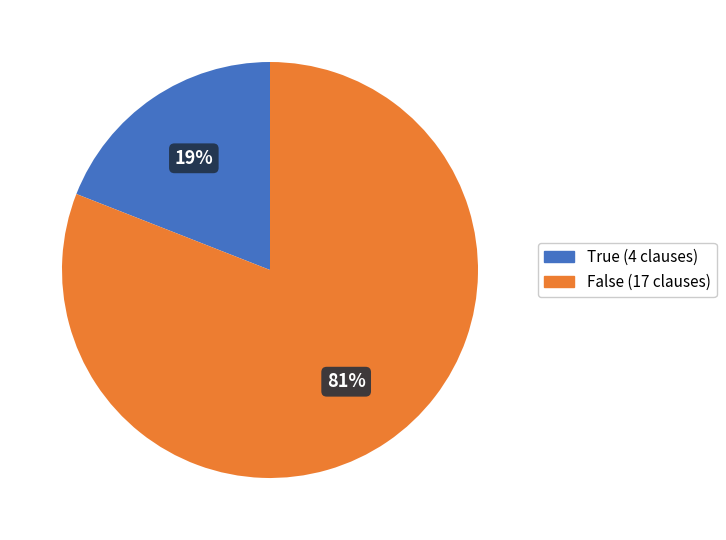

Does True (4 clauses) account for over 50% of the chart?

No